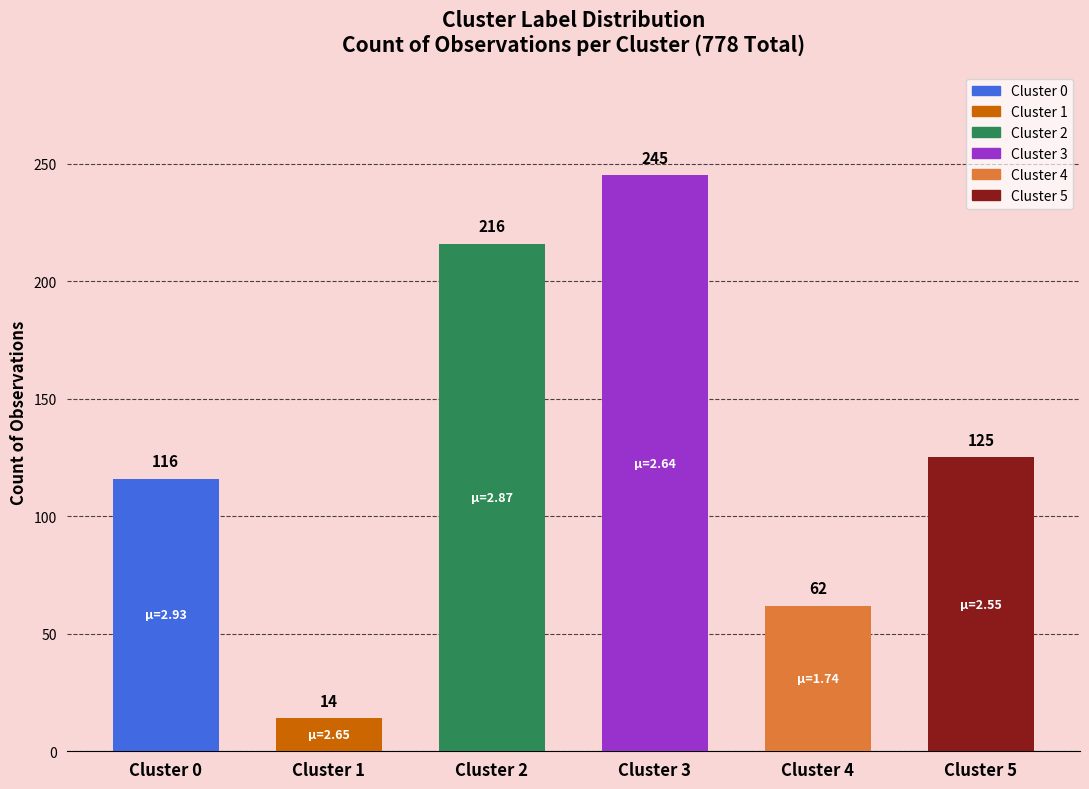

Count the number of categories in the chart.

6